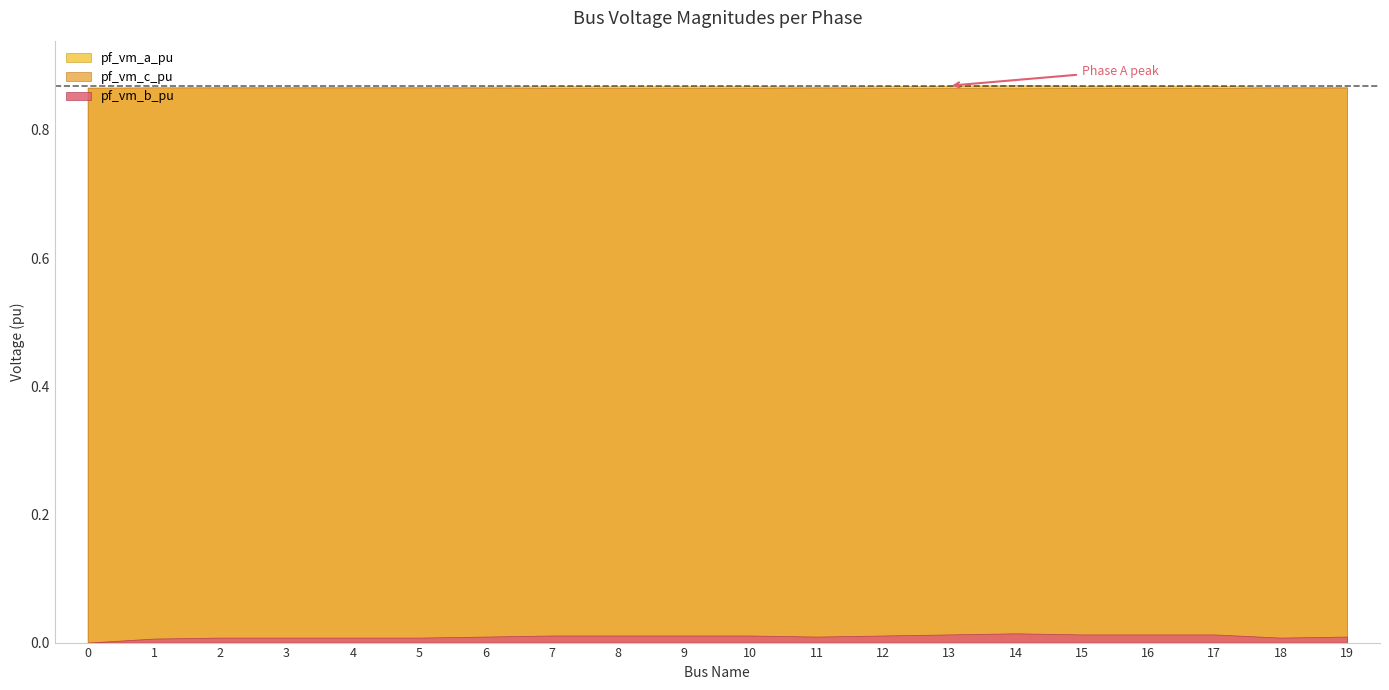

How many lines are shown in the chart?

3